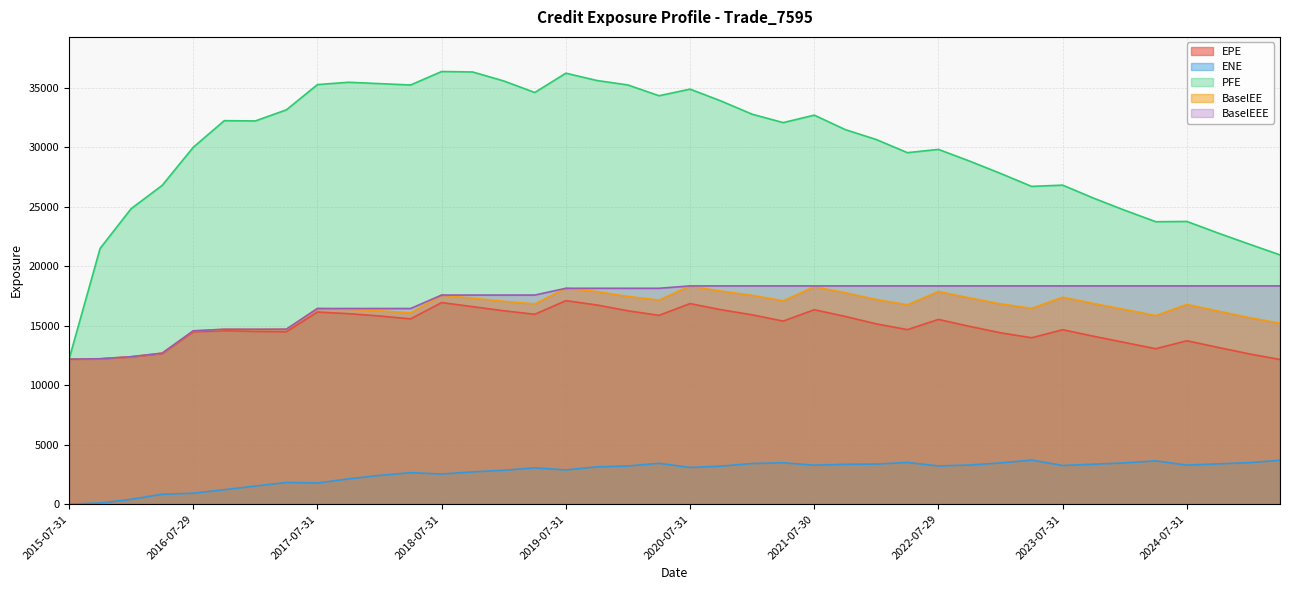

What is the difference between the second highest and second lowest values in the BaselEEE series?

6124.7